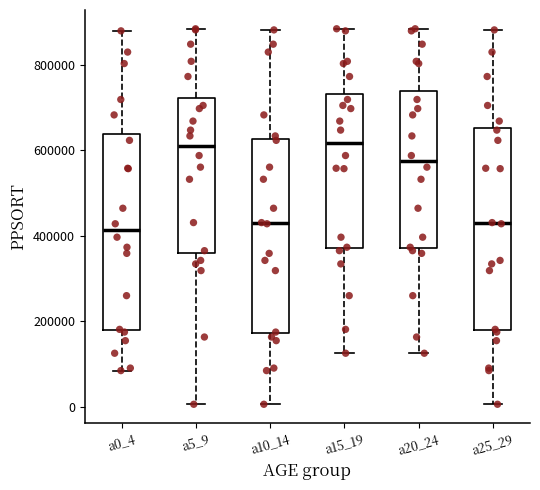

Where does the median line of the box for a20_24 sit on the y-axis? The values are not printed on the chart, so give them approximately, as read against the axis.

580000